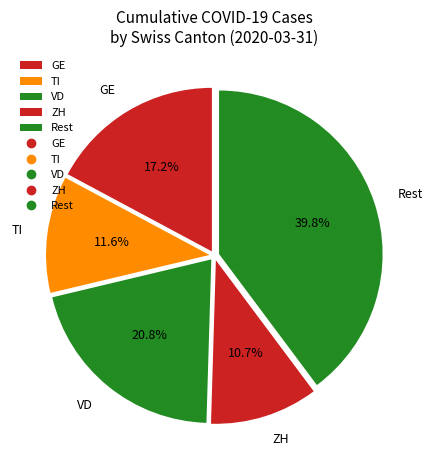

Which slice is the smallest?

ZH